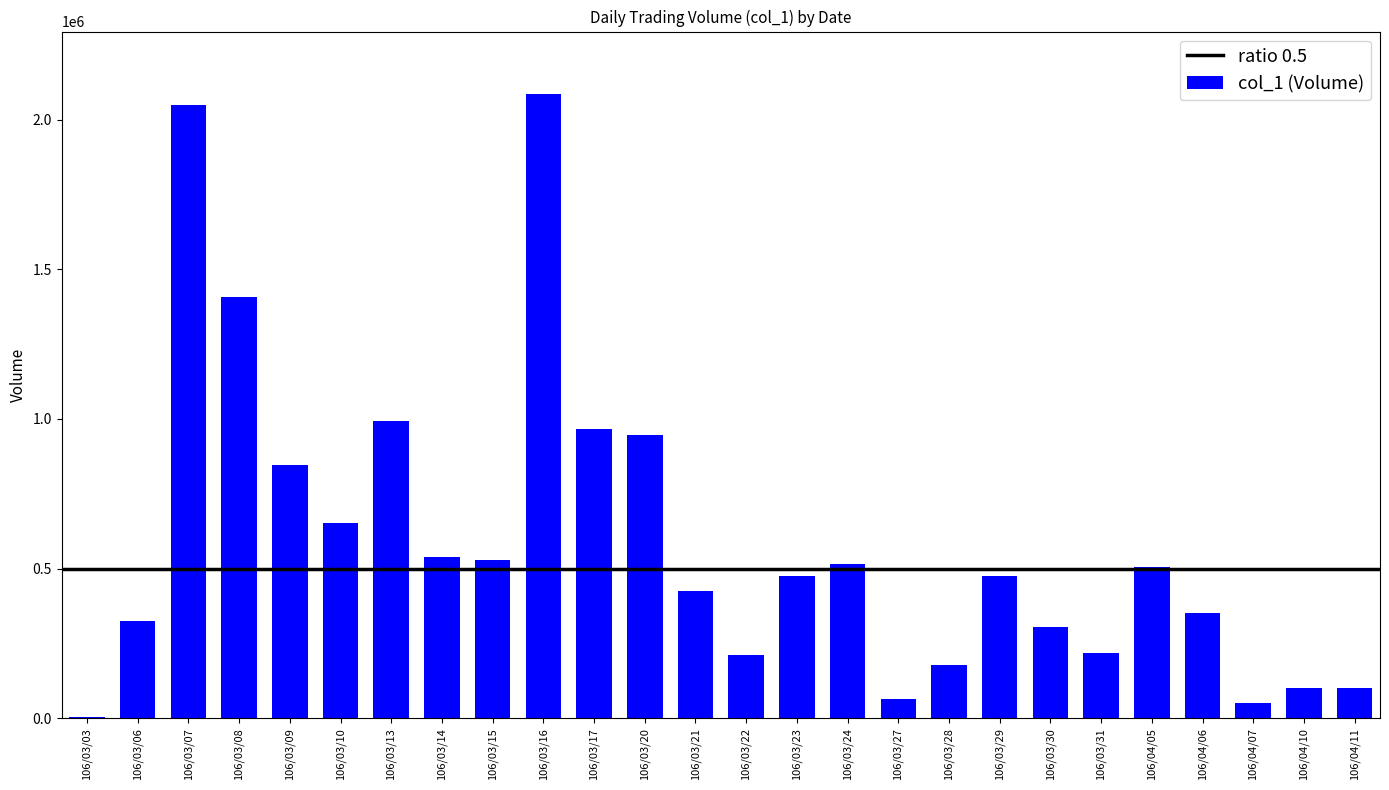

What is the maximum value shown in the chart?

2086000